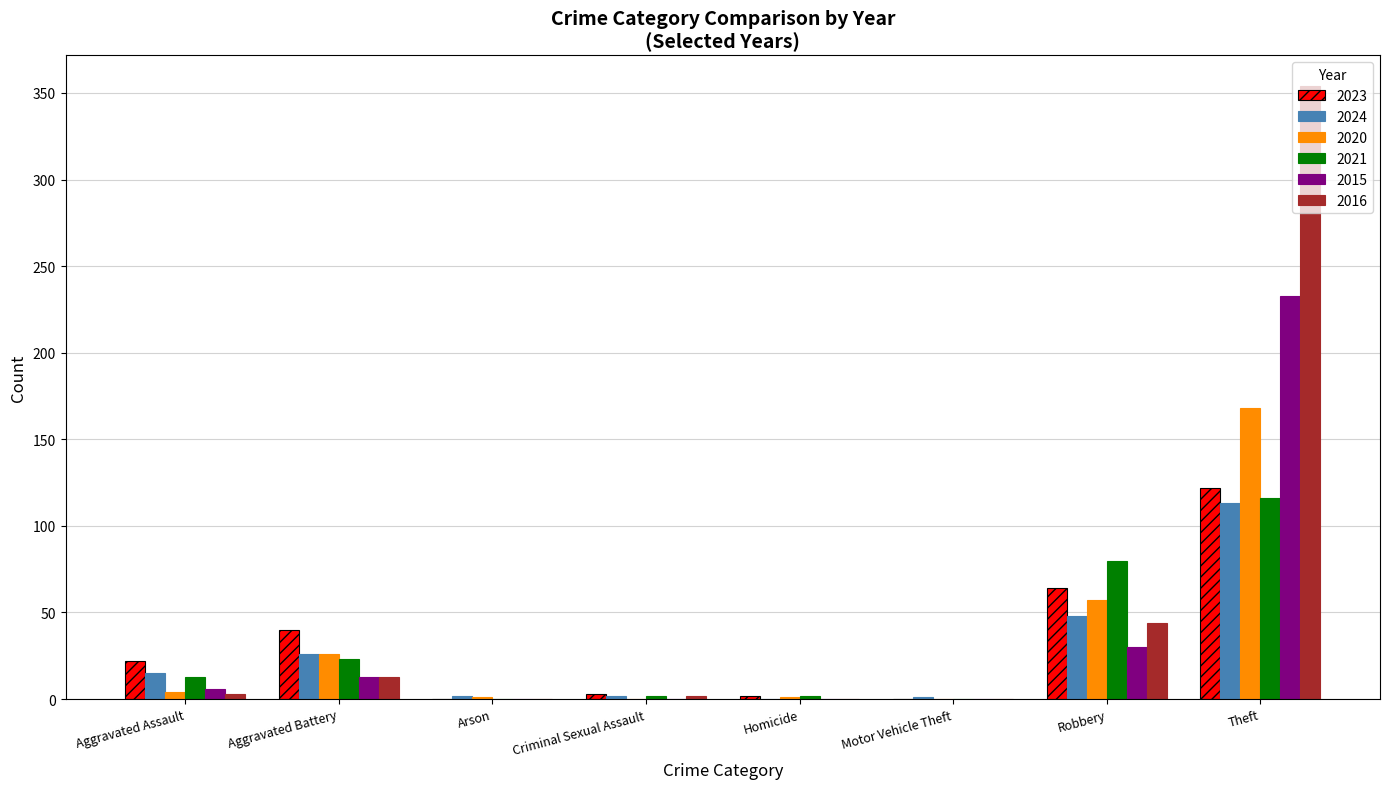

Which series has the largest total across all categories?

2016